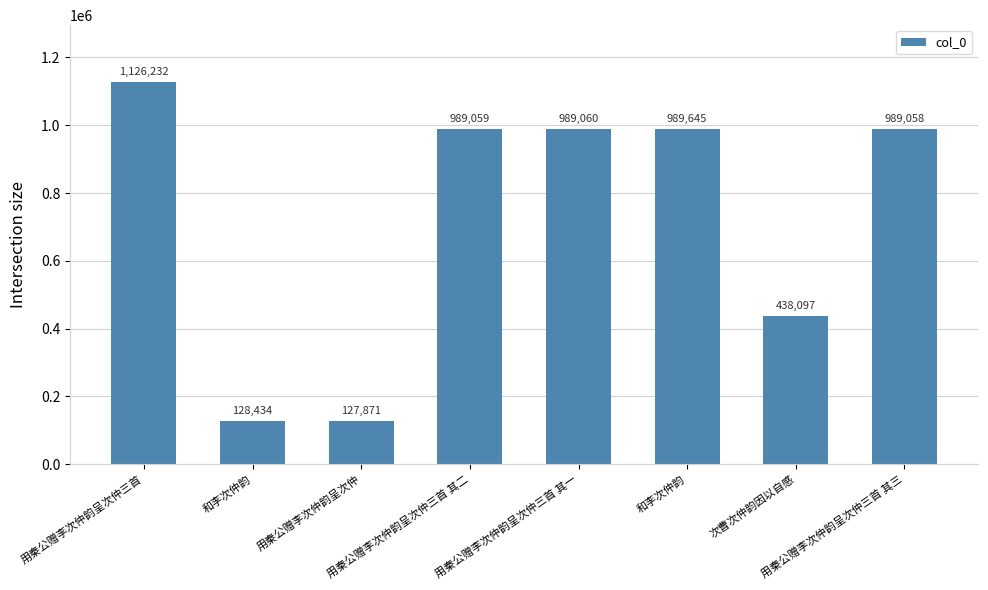

What is the difference between the values at 用秦公赠李次仲韵呈次仲 and 次曹次仲韵因以自感?

310226